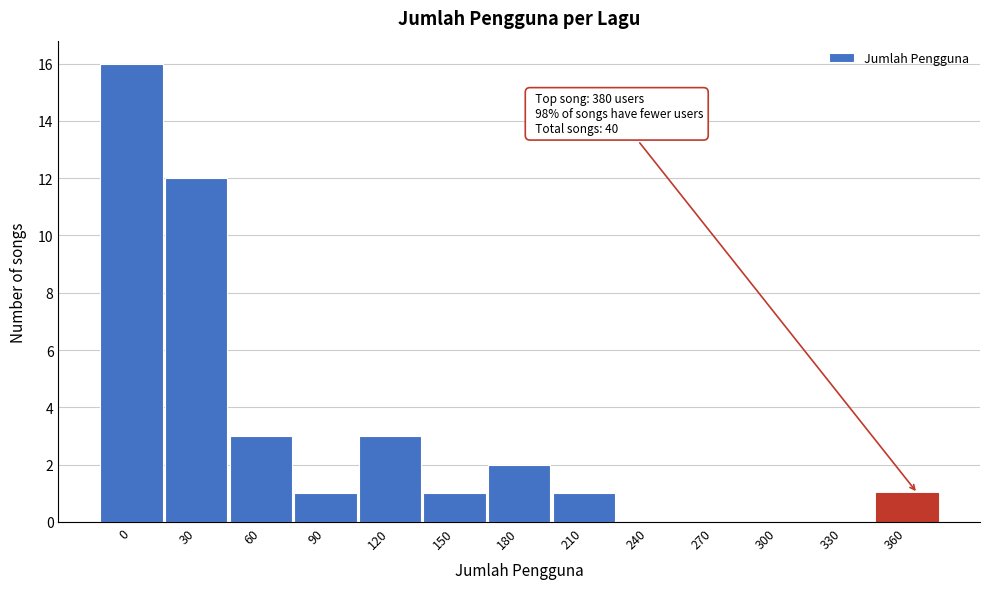

Reading left to right, what are all the values shown in this chart?

0=16	30=12	60=3	90=1	120=3	150=1	180=2	210=1	240=0	270=0	300=0	330=0	360=1